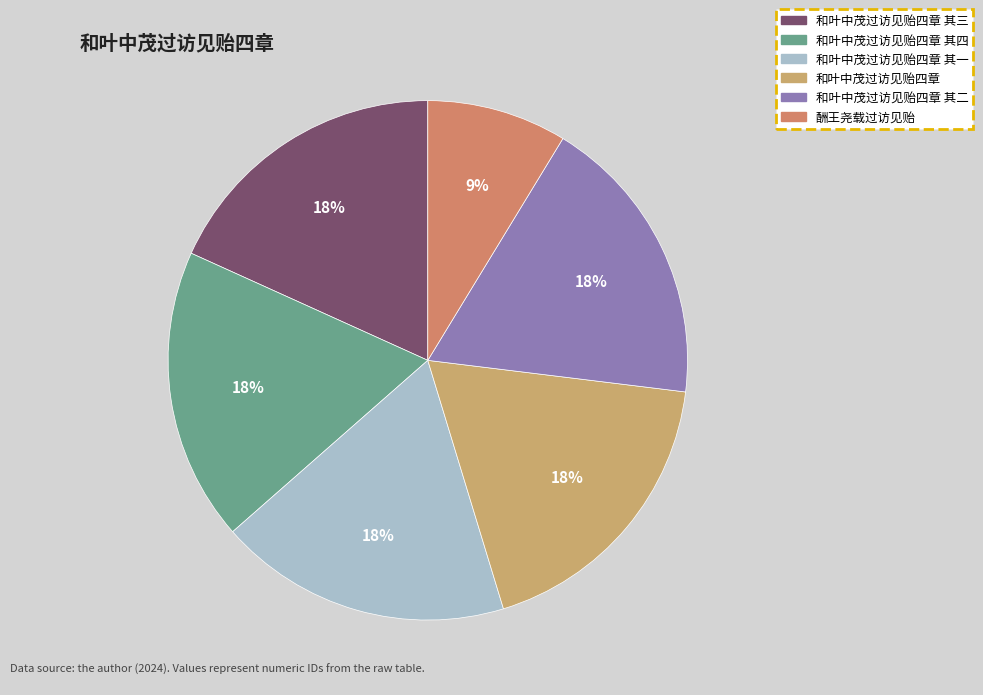

How many segments does this pie chart have?

6